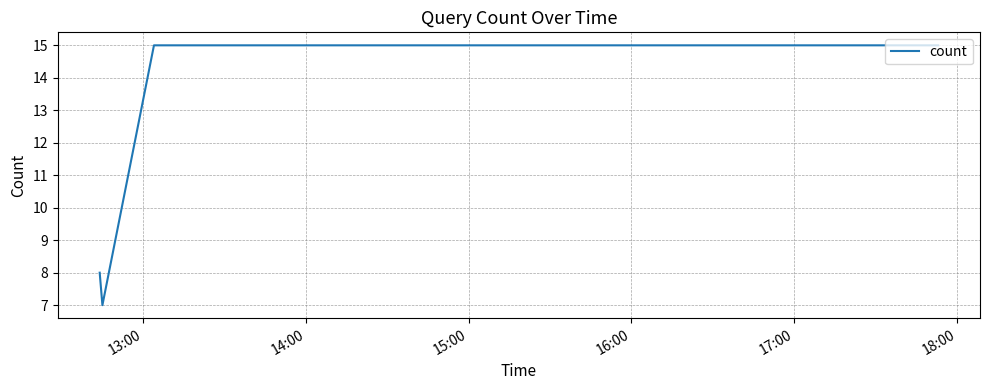

How many interior local valleys (lower than both neighbors) does the data have?

1